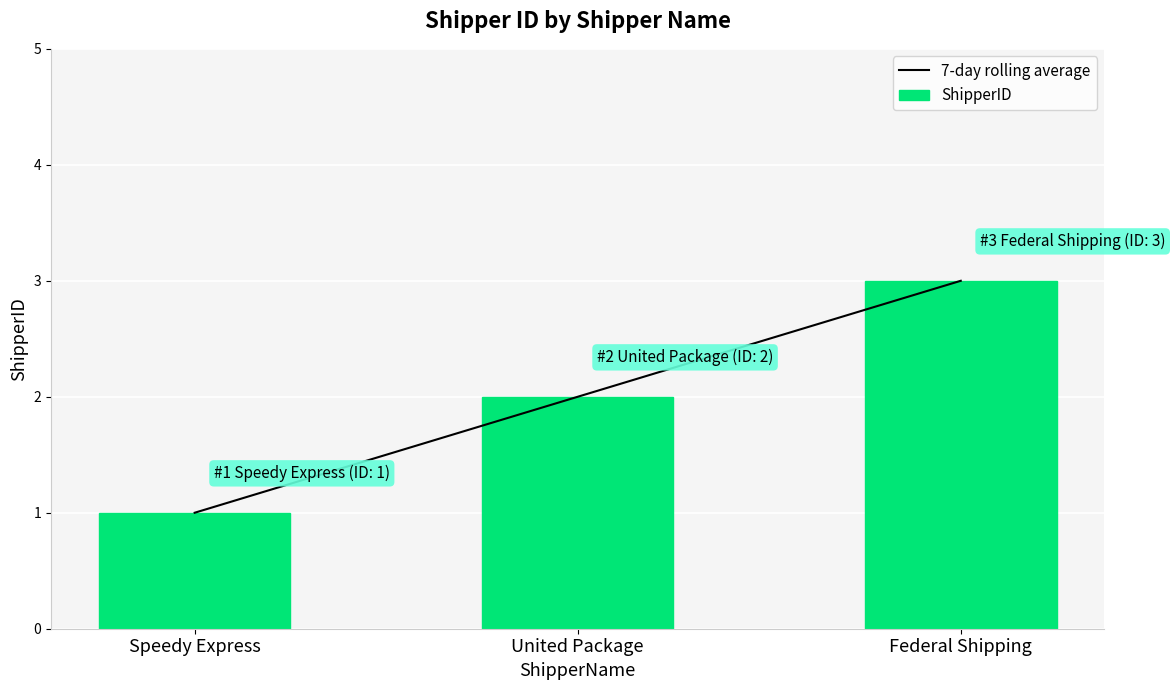

What are all the series names shown in the legend?

7-day rolling average, ShipperID